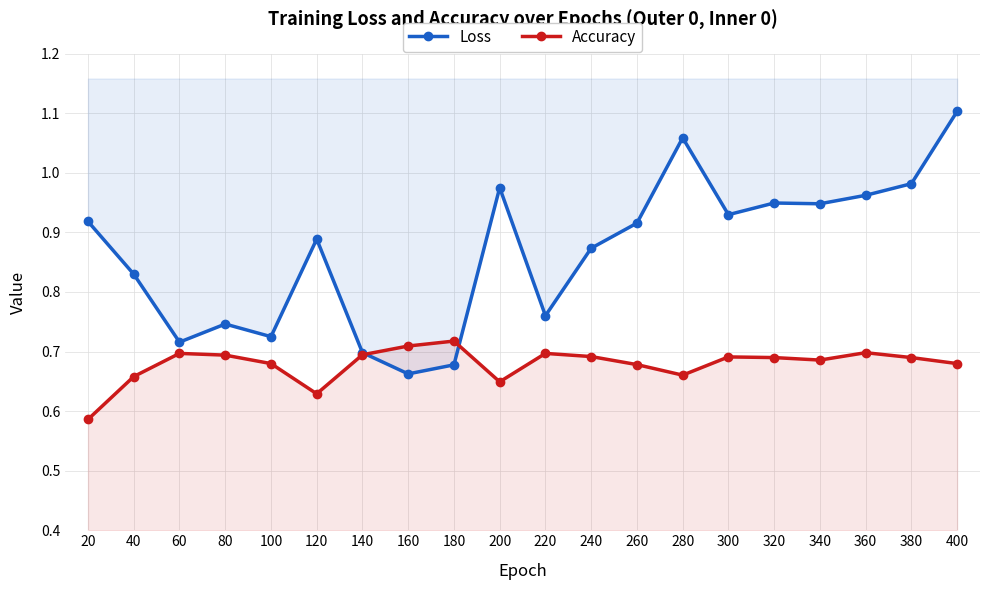

Reading left to right, what are all the values shown in this chart?

Loss: 0.9	0.8	0.7	0.7	0.7	0.9	0.7	0.7	0.7	1.0	0.8	0.9	0.9	1.1	0.9	0.9	0.9	1.0	1.0	1.1
Accuracy: 0.6	0.7	0.7	0.7	0.7	0.6	0.7	0.7	0.7	0.6	0.7	0.7	0.7	0.7	0.7	0.7	0.7	0.7	0.7	0.7